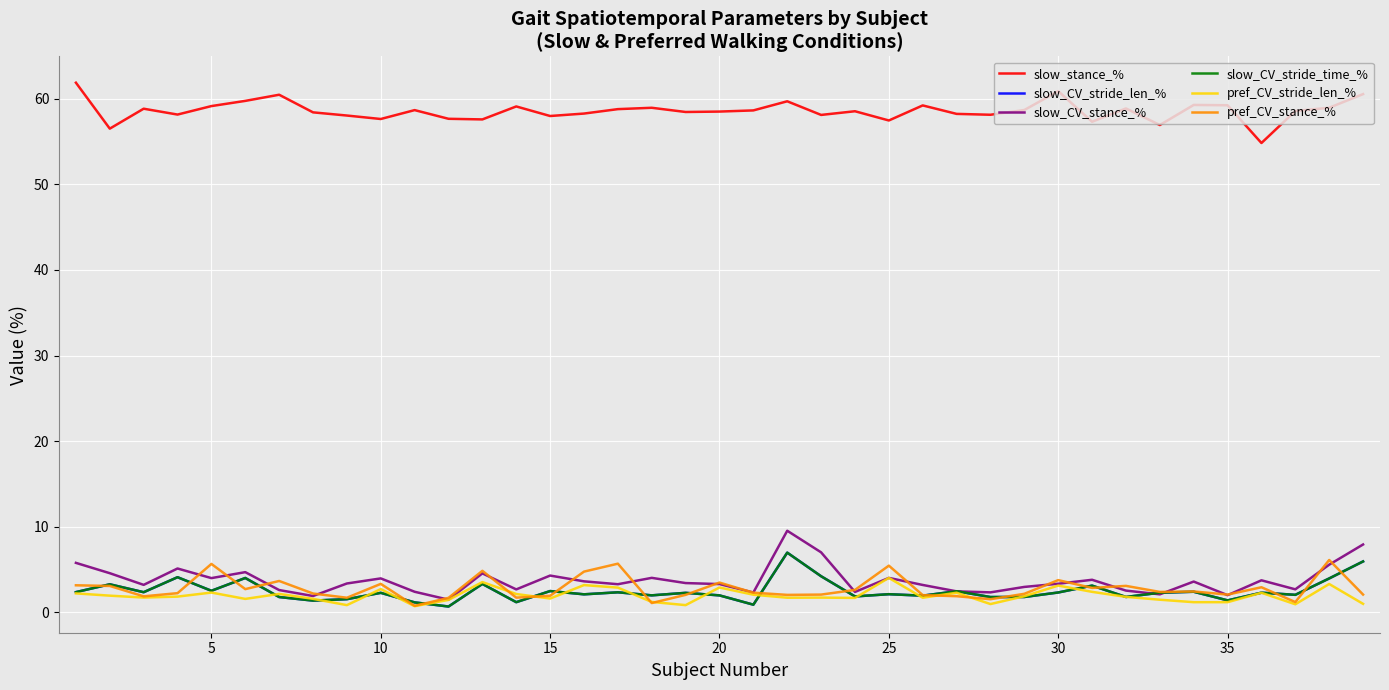

True or false: pref_CV_stride_len_% and slow_stance_% intersect in this chart.

False